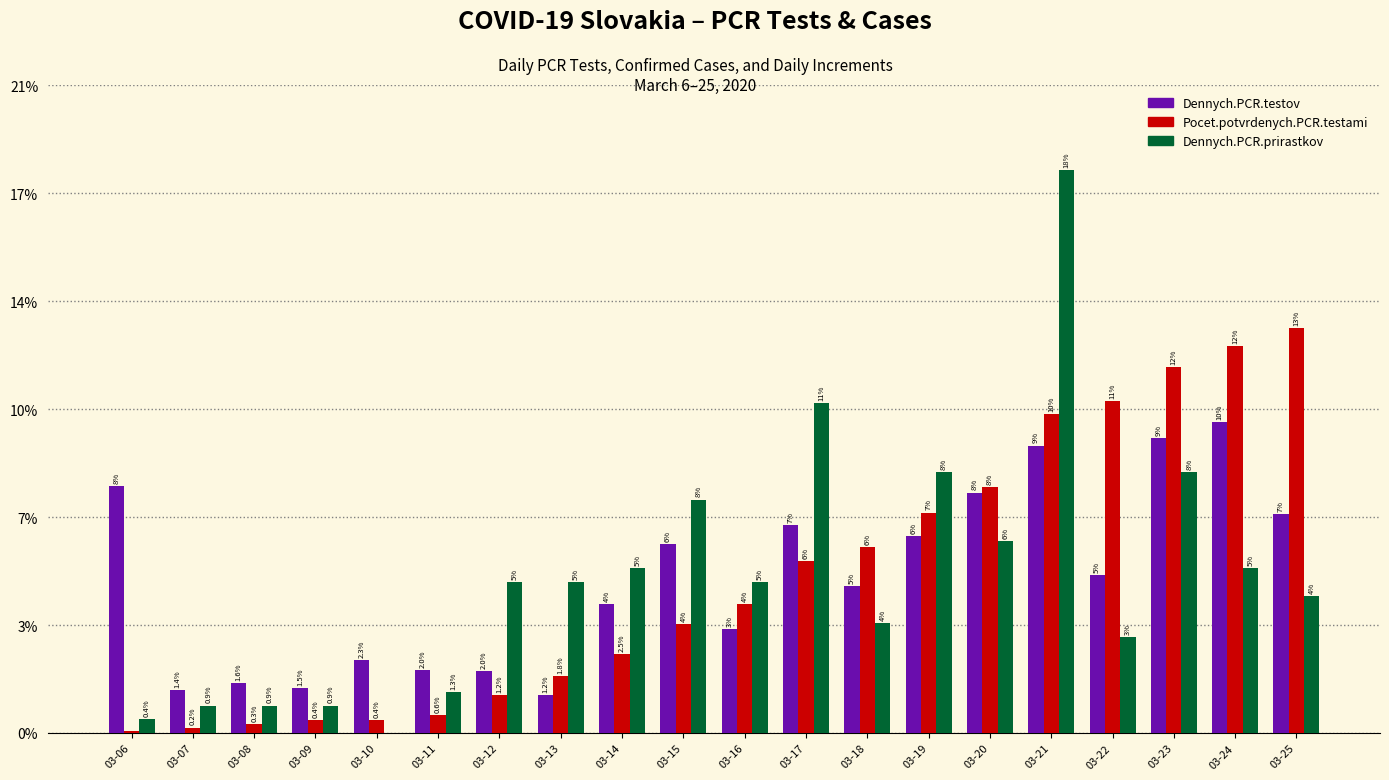

Reading left to right, what are all the values shown in this chart?

Dennych.PCR.testov: 0.1	0.0	0.0	0.0	0.0	0.0	0.0	0.0	0.0	0.1	0.0	0.1	0.0	0.1	0.1	0.1	0.1	0.1	0.1	0.1
Pocet.potvrdenych.PCR.testami: 0.0	0.0	0.0	0.0	0.0	0.0	0.0	0.0	0.0	0.0	0.0	0.1	0.1	0.1	0.1	0.1	0.1	0.1	0.1	0.1
Dennych.PCR.prirastkov: 0.0	0.0	0.0	0.0	0.0	0.0	0.0	0.0	0.1	0.1	0.0	0.1	0.0	0.1	0.1	0.2	0.0	0.1	0.1	0.0